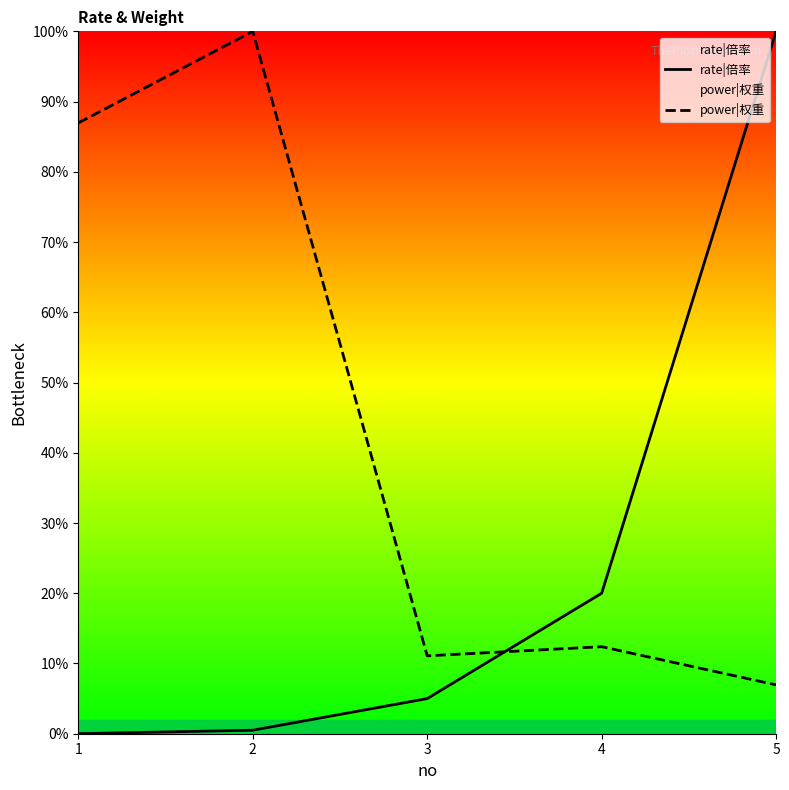

At which label does rate|倍率 first exceed 5?

4